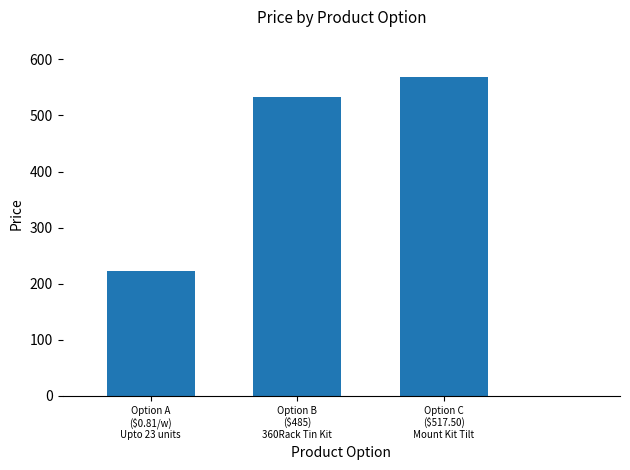

What is the smallest value displayed?

222.8